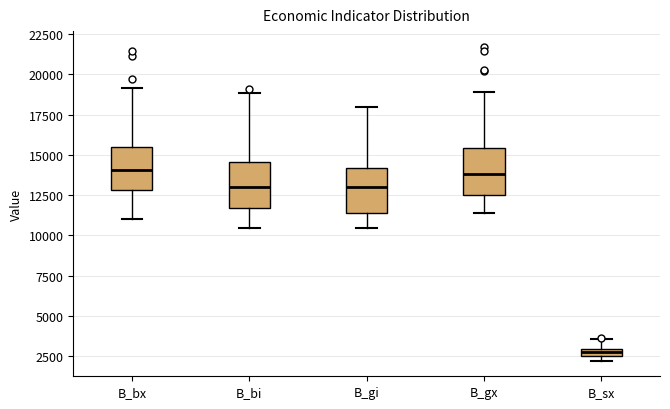

Which box's median line is the lowest?

B_sx